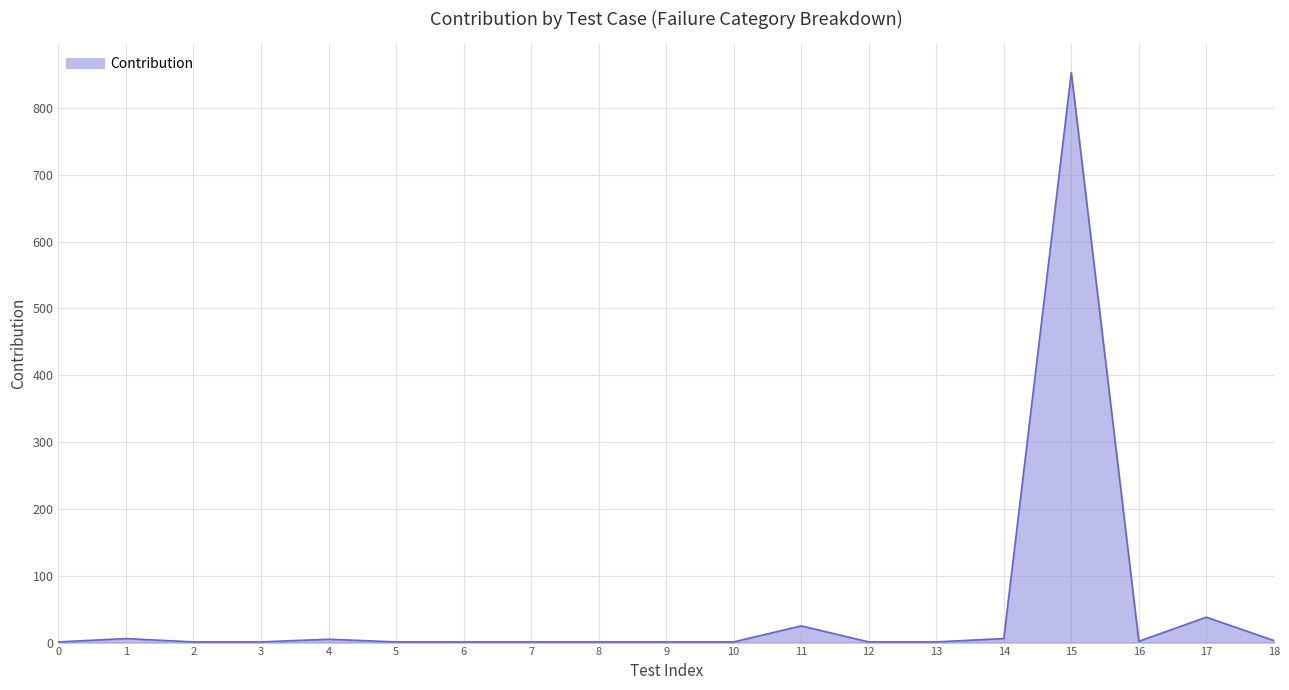

What is the difference between the maximum and minimum values?

852